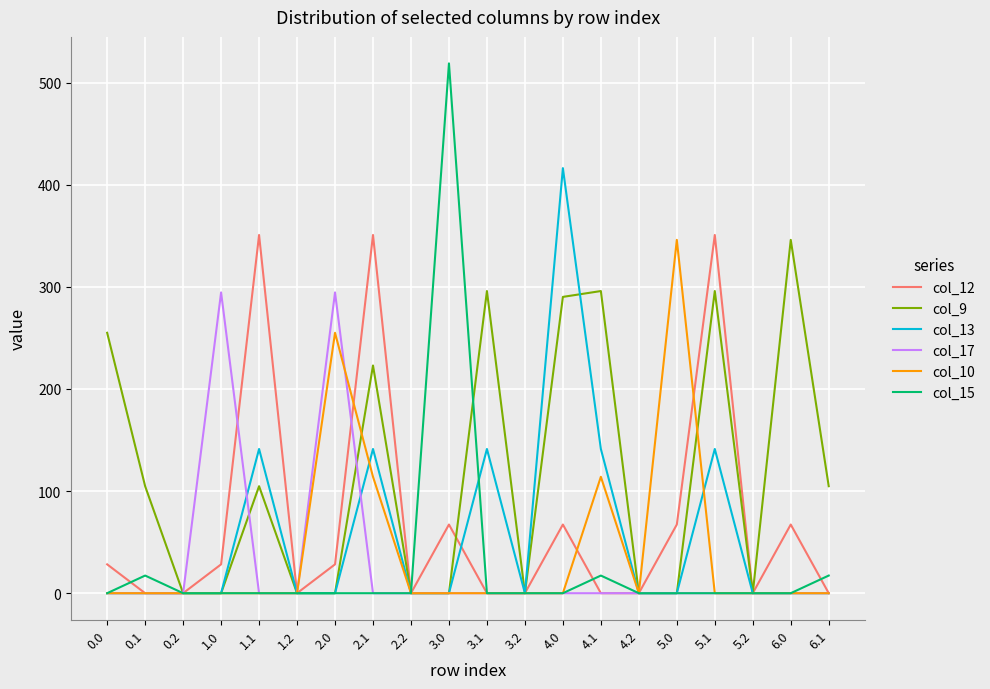

Which series changed the most between 4.1 and 5.0?

col_9